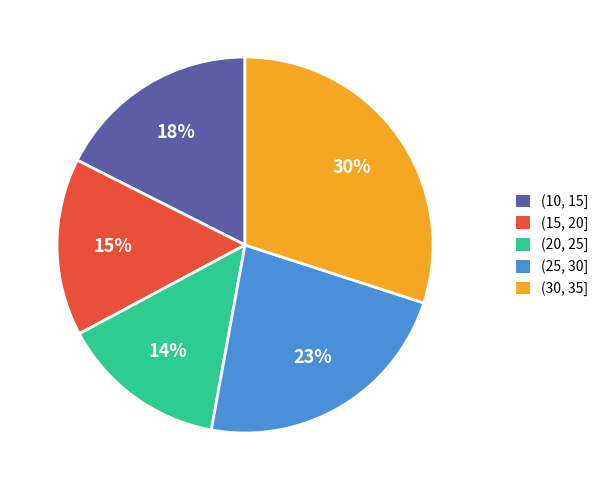

What is the smallest slice in the pie chart?

(20, 25]